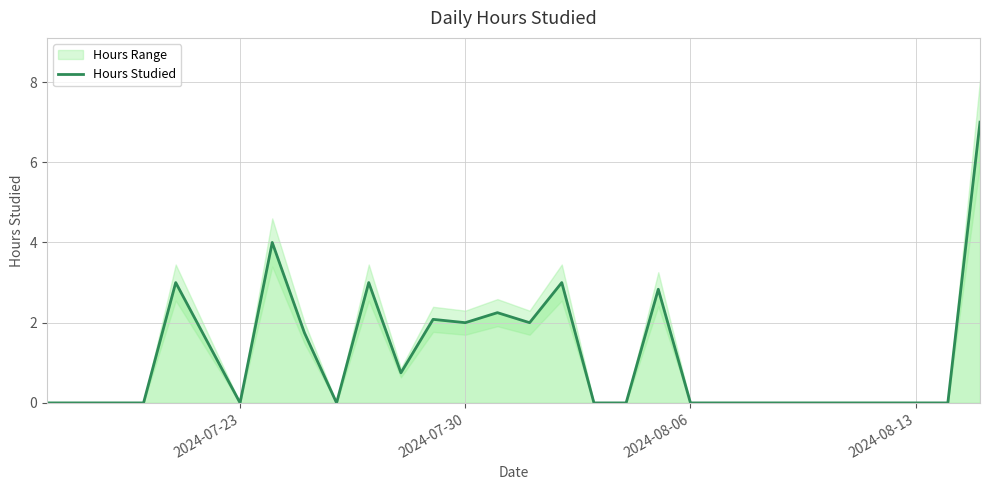

What is the maximum value for Hours Studied?

7.0